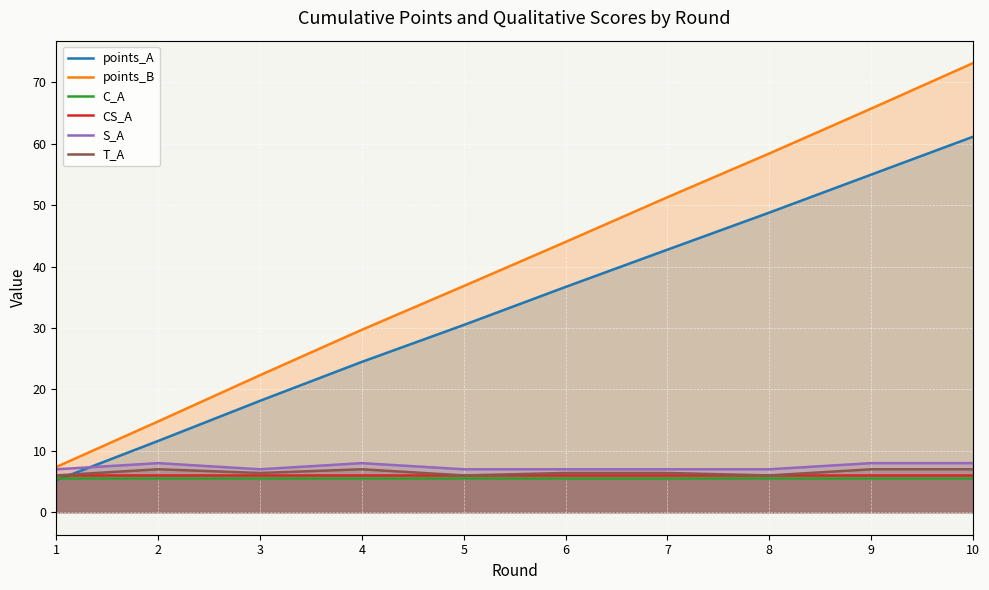

What is the sum of all points_B values?

403.7